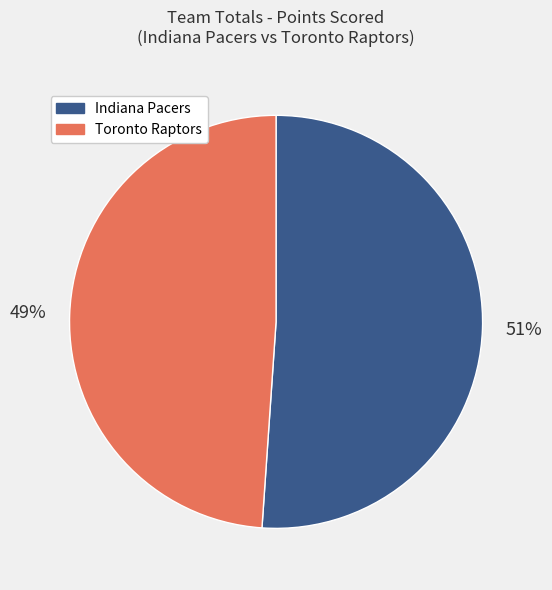

How many segments does this pie chart have?

2